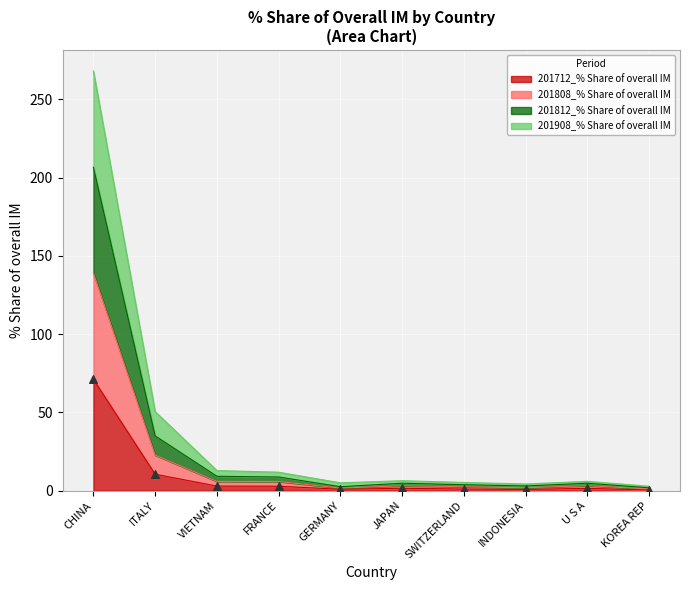

At which category is the sum across all series the highest?

CHINA